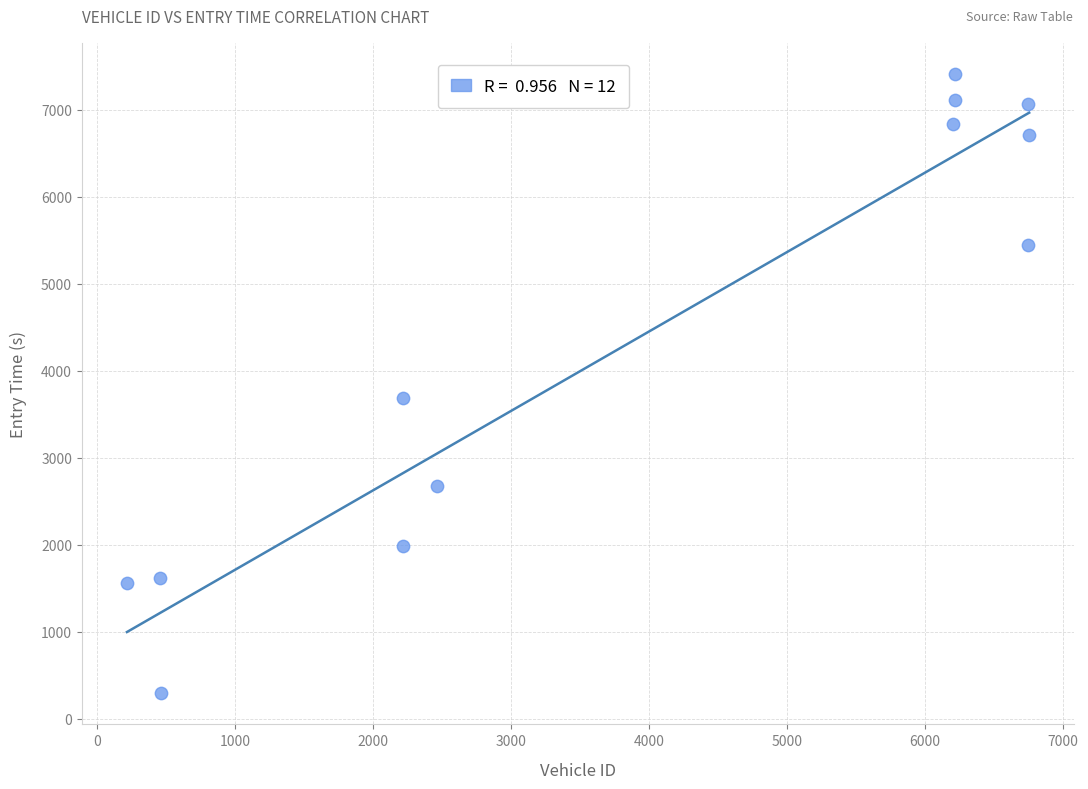

What Y value in the scatter plot is closest to 3853?

3693.6